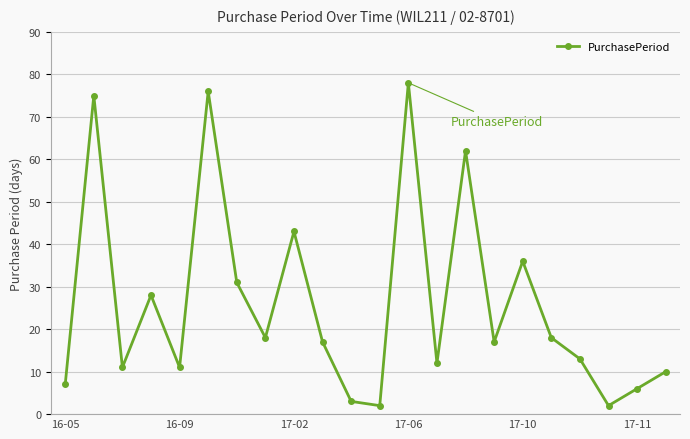

How many interior local valleys (lower than both neighbors) does the data have?

7